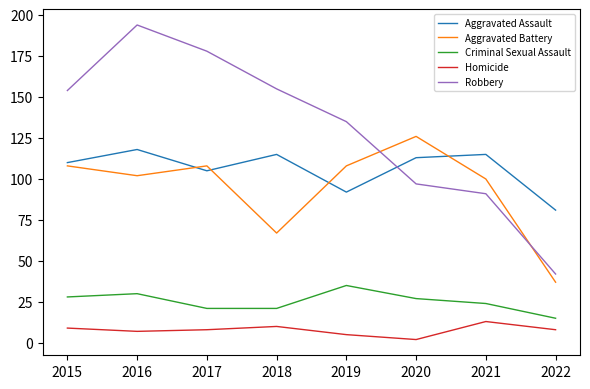

What is the sum of all Homicide values?

62